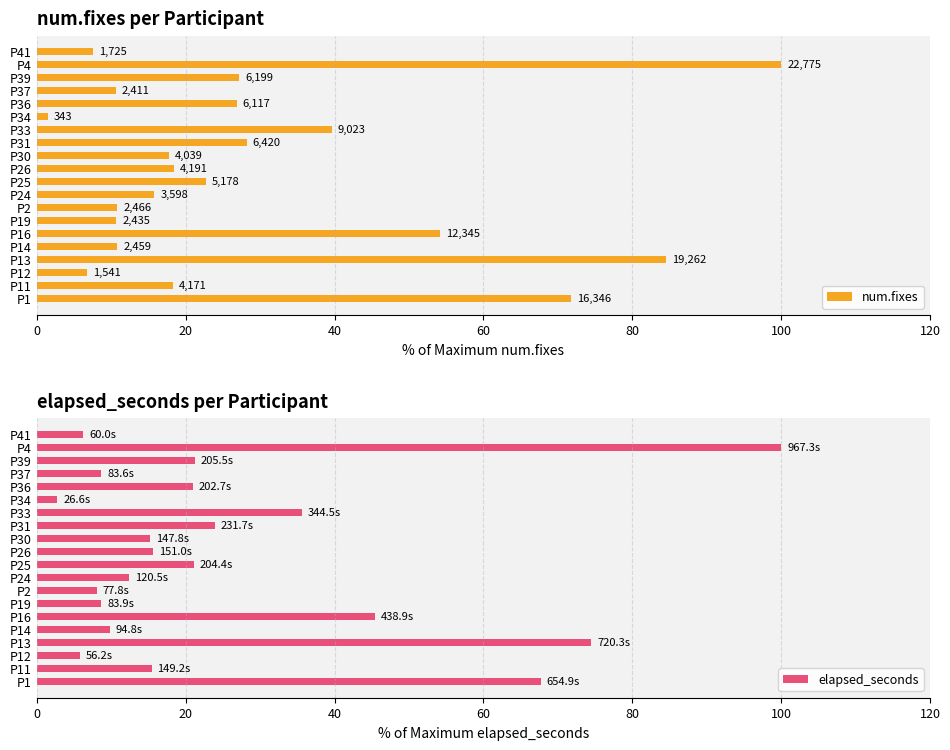

What is the sum of the elapsed_seconds values at P24 and P14?

22.3